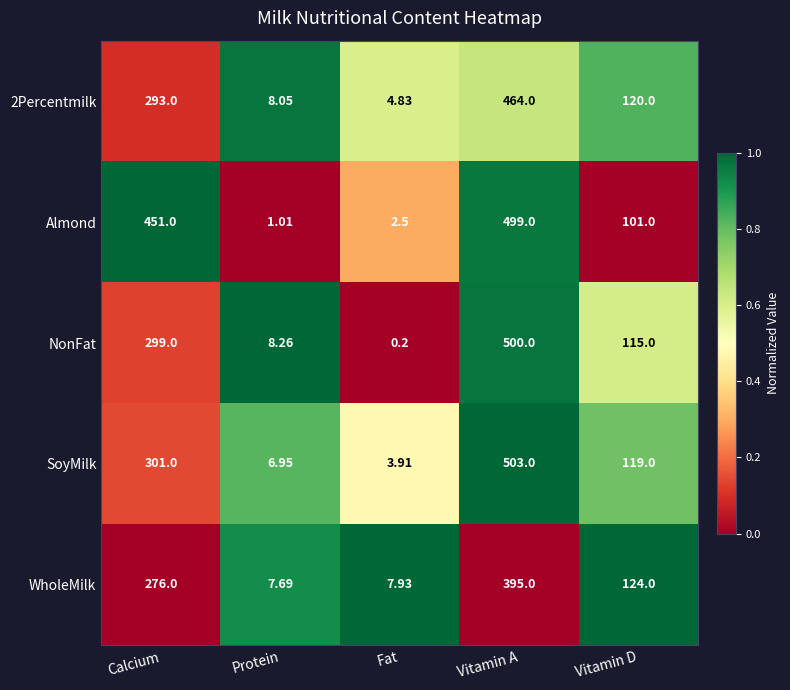

List the series in order of their peak value, highest first.

SoyMilk, NonFat, Almond, 2Percentmilk, WholeMilk